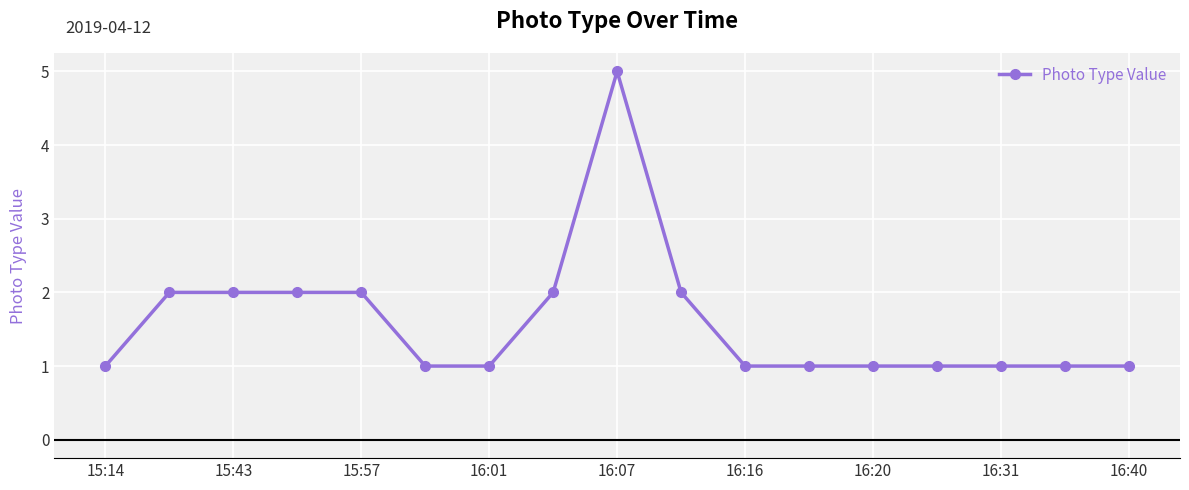

What is the maximum value shown in the chart?

5